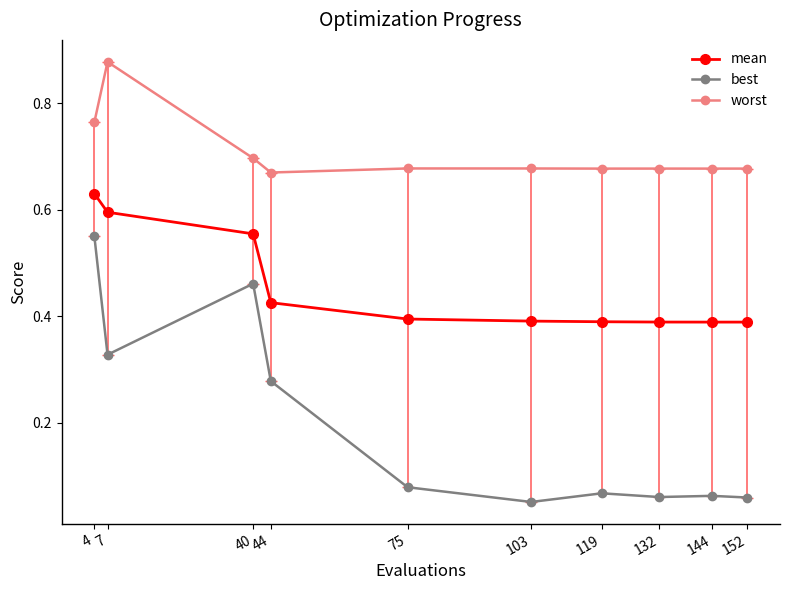

What are all the series names shown in the legend?

mean, best, worst